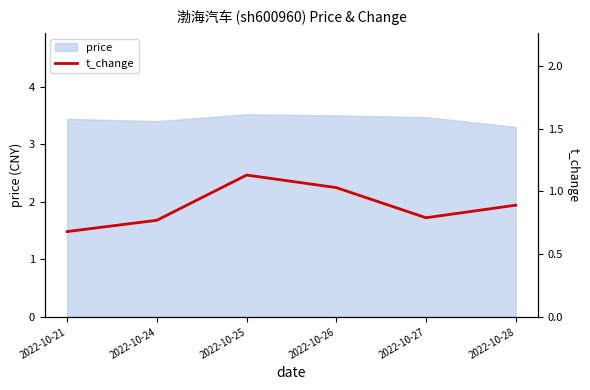

What is the value of the 1st point from the left?

0.7